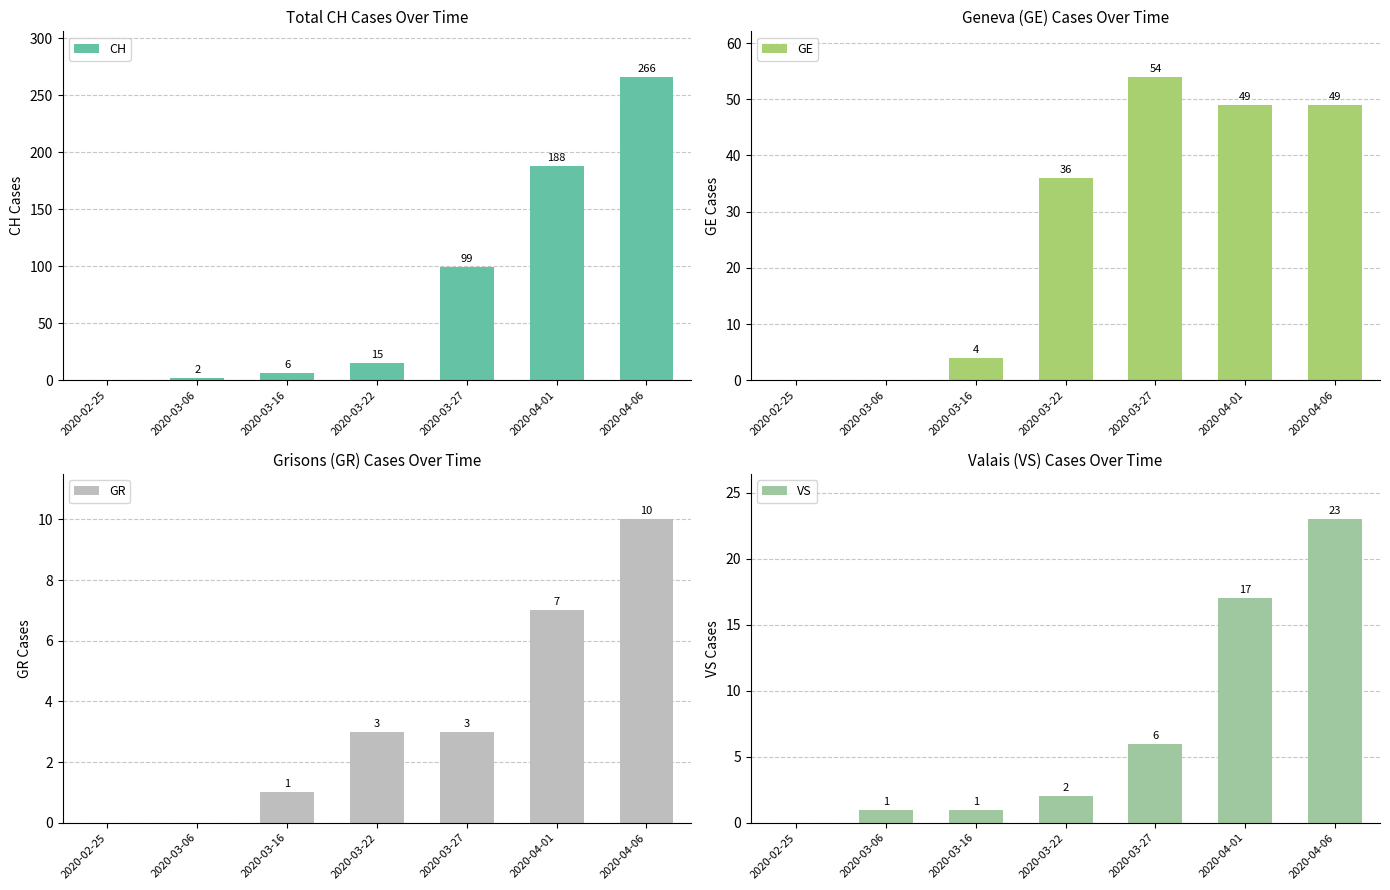

Which label corresponds to the smallest value in the chart?

2020-02-25